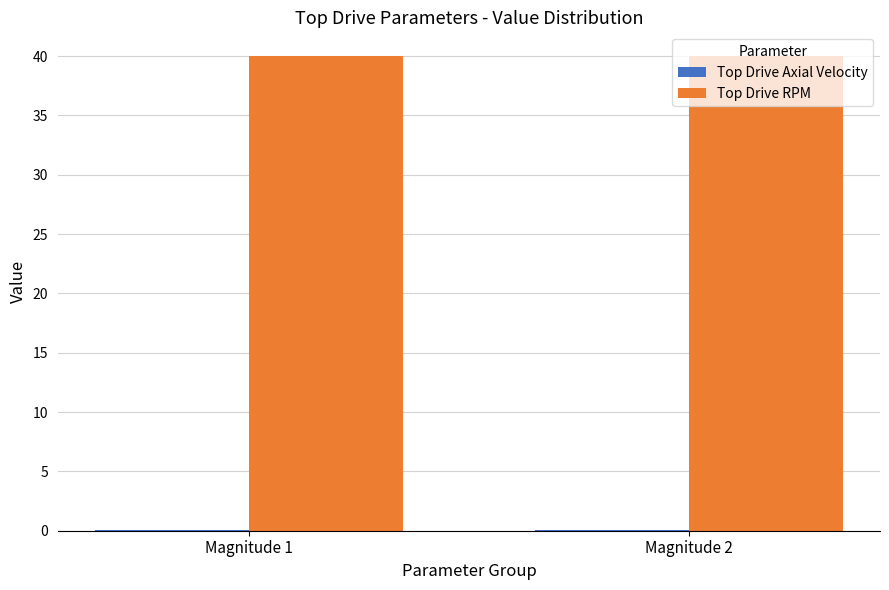

Is it true that Top Drive RPM equals 40.0 at Magnitude 2?

True